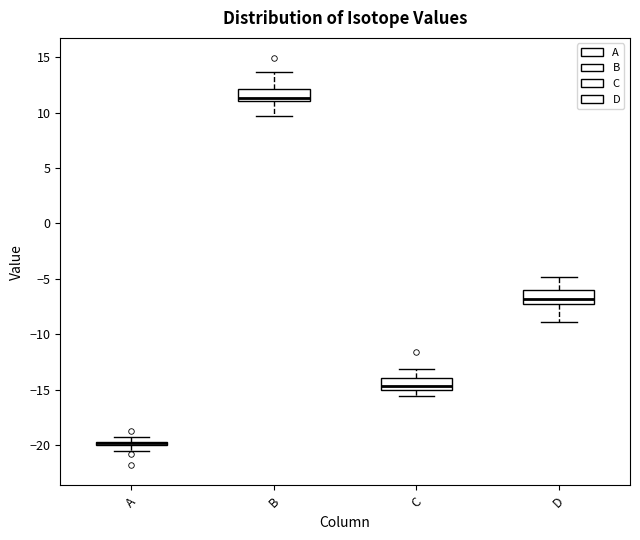

Where is the upper edge of the box for D on the y-axis? The values are not printed on the chart, so give them approximately, as read against the axis.

-6.0